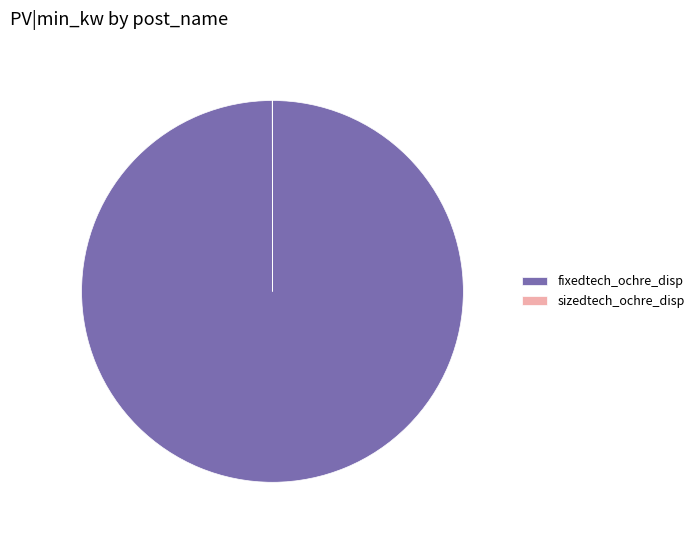

The fixedtech_ochre_disp slice represents 100% of the pie. True or false?

True